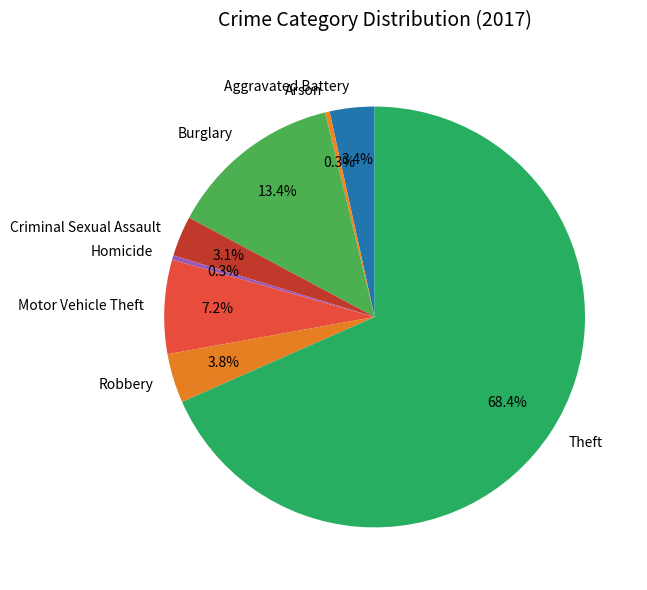

Which has a higher value, Robbery or Burglary?

Burglary